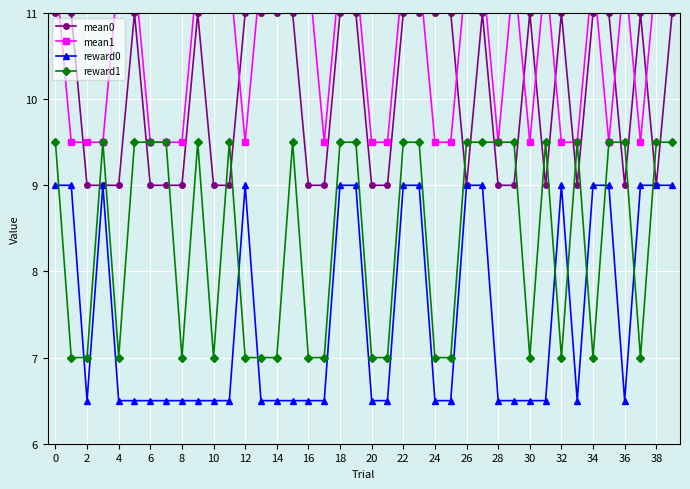

List the series in order of their overall mean, highest first.

mean1, mean0, reward1, reward0